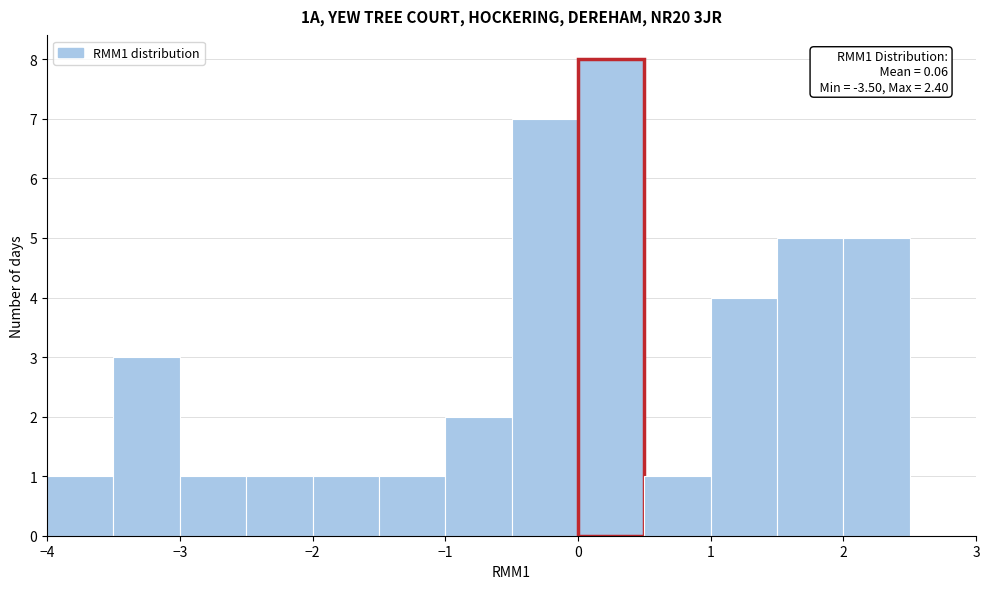

Over which range of the x-axis is the bar tallest?

0.0 to 0.5